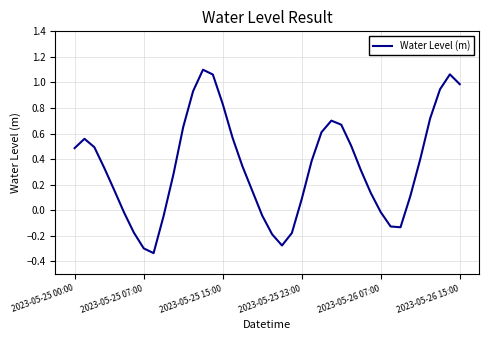

Reading left to right, transcribe all the data shown in this chart.

0.5	0.6	0.5	0.3	0.2	-0.0	-0.2	-0.3	-0.3	-0.0	0.3	0.7	0.9	1.1	1.1	0.8	0.6	0.3	0.1	-0.0	-0.2	-0.3	-0.2	0.1	0.4	0.6	0.7	0.7	0.5	0.3	0.1	-0.0	-0.1	-0.1	0.1	0.4	0.7	0.9	1.1	1.0